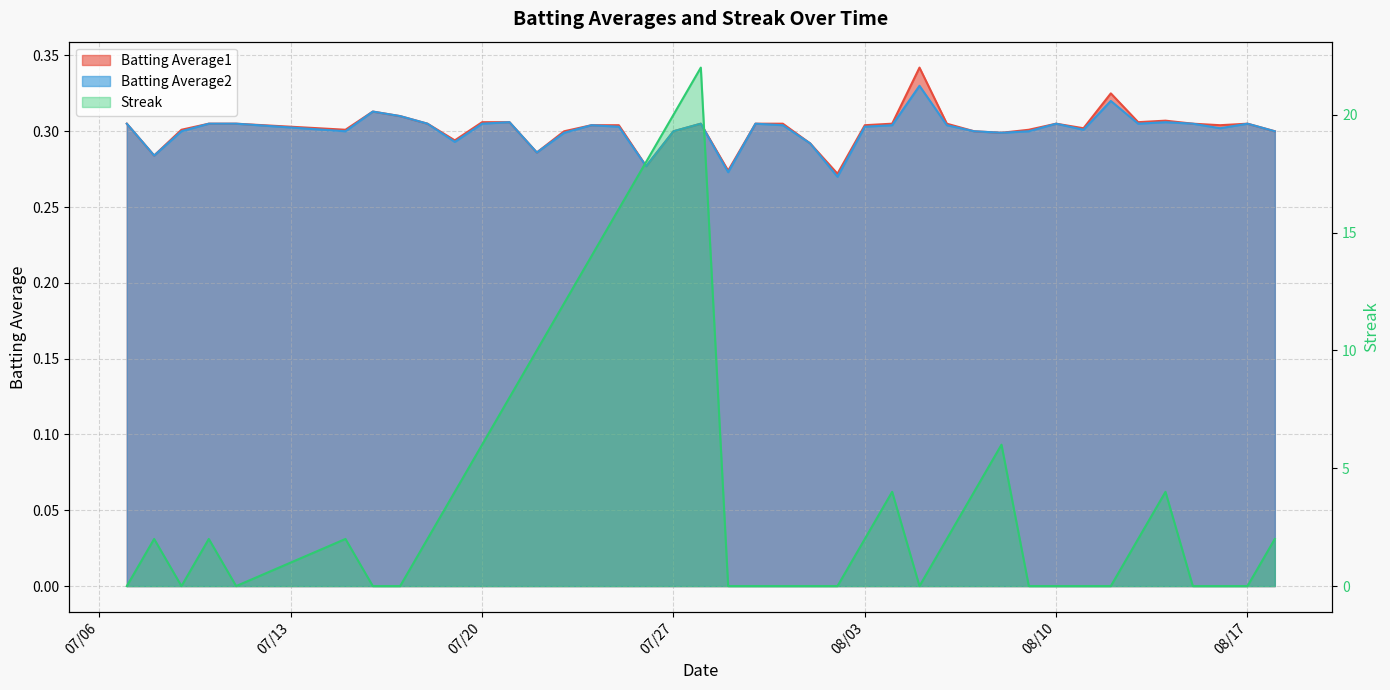

What position from the right is 2010-07-23?

27